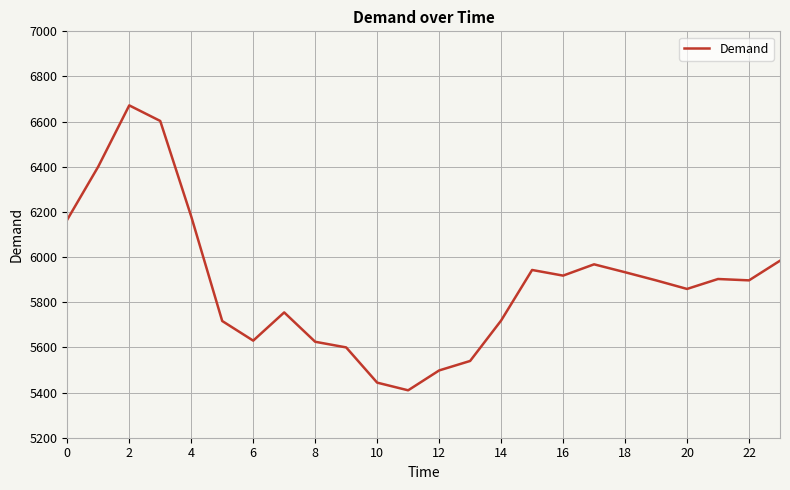

What is the greatest value displayed?

6672